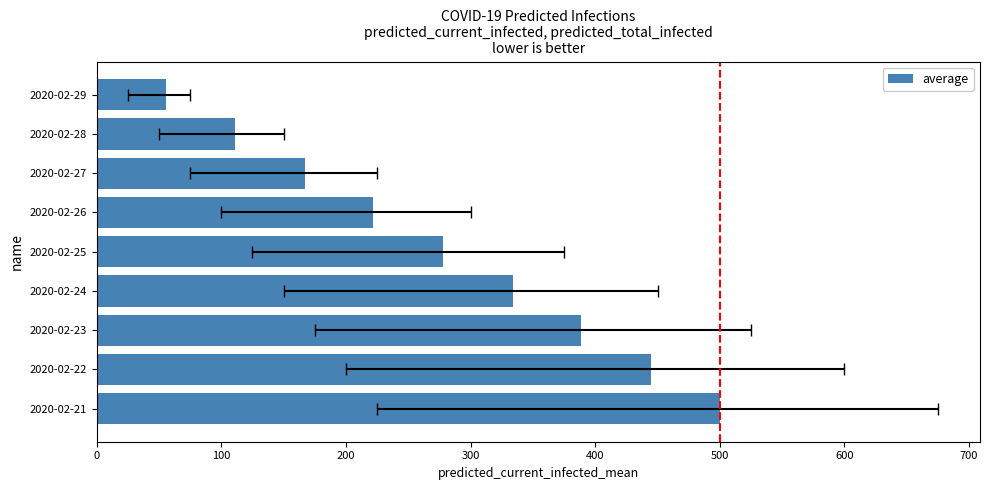

What is the maximum value shown in the chart?

500